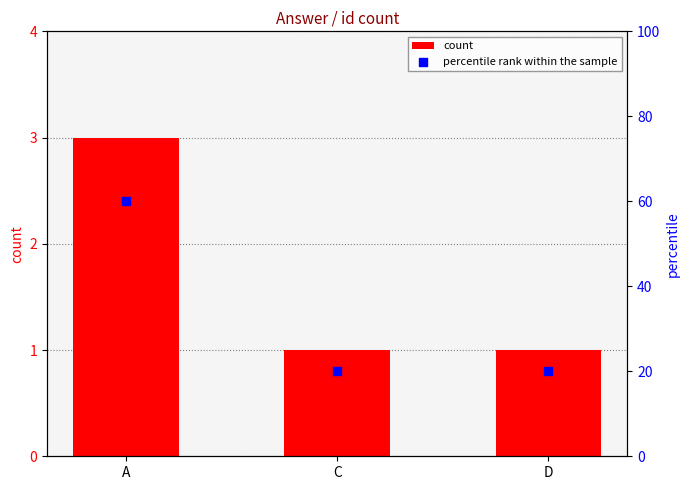

Which series reaches the minimum Y coordinate?

count